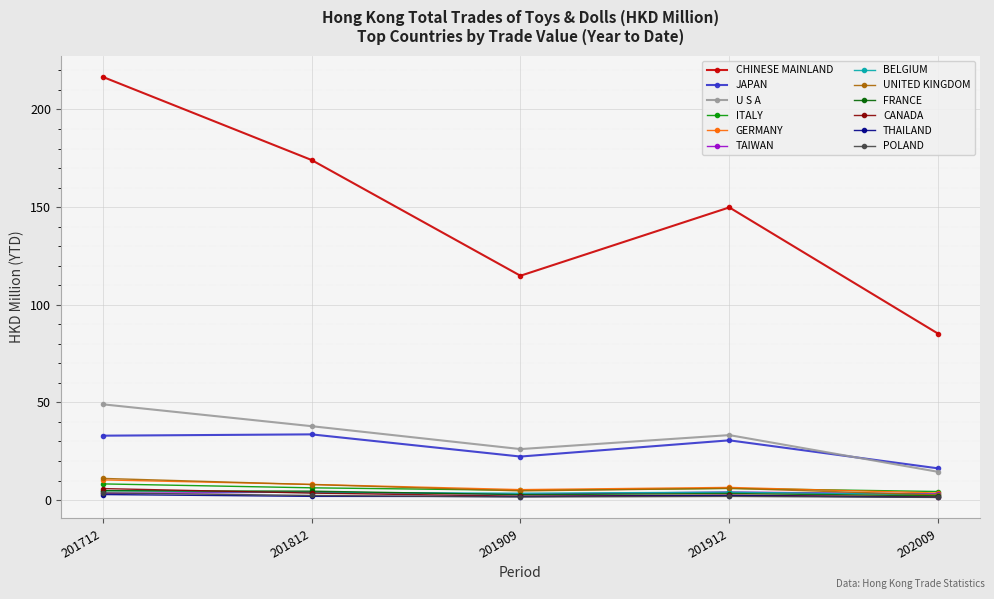

At how many categories does at least one series exceed 63?

5